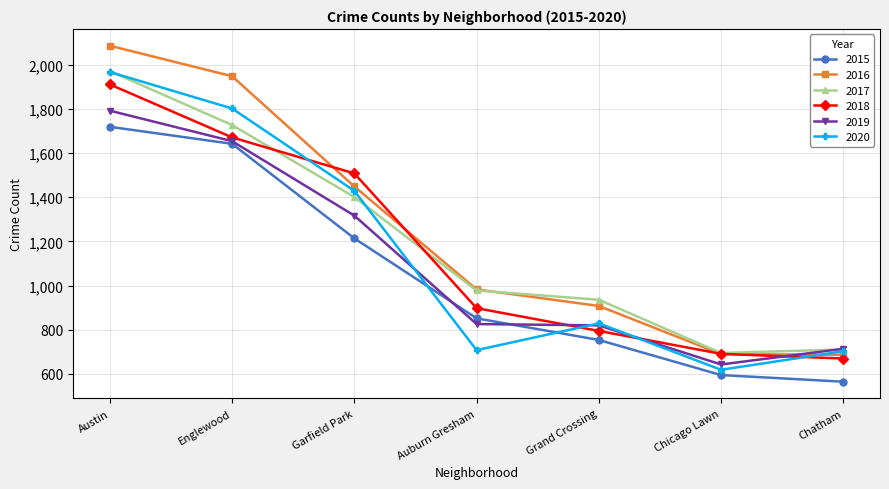

True or false: 2015 and 2016 cross at least once.

False